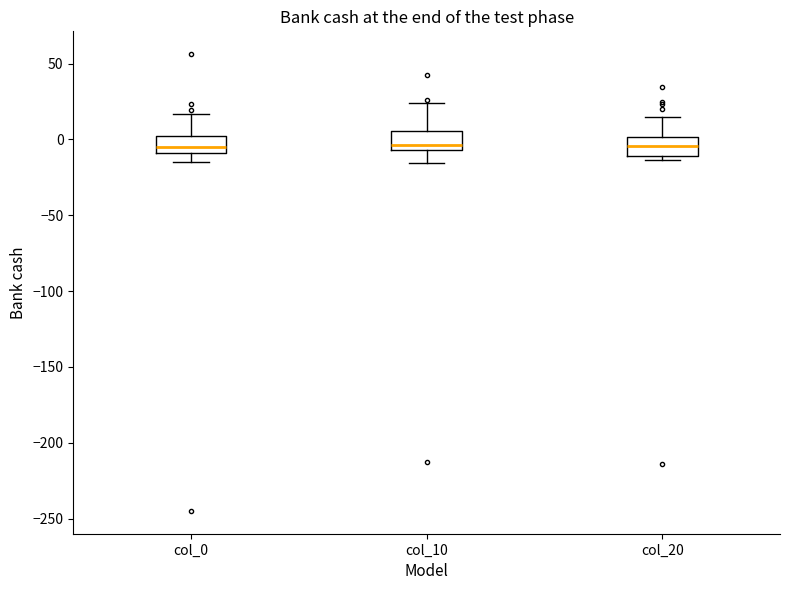

Reading left to right, transcribe this box plot: for each box, give where its median line is, the range the box spans, and where its two whiskers end, as read against the y-axis. The values are not printed on the chart, so give them approximately, as read against the axis.

col_0: median -5, box -10 to 0, whiskers -15 to 15
col_10: median -5 (just above the box's lower edge), box -5 to 5, whiskers -15 to 25
col_20: median -5, box -10 to 0, whiskers -15 to 15